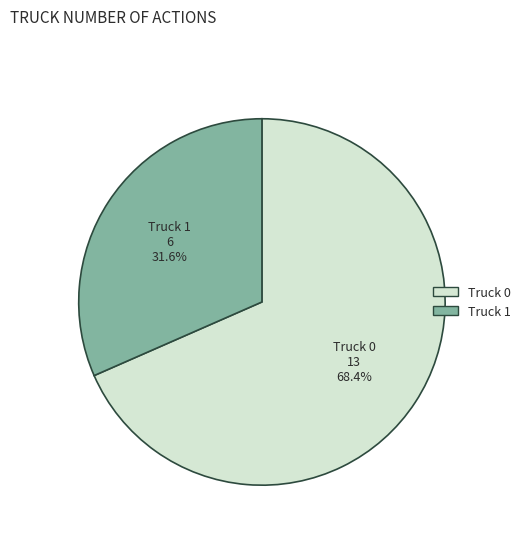

Is there any slice that represents more than half of the pie?

Yes